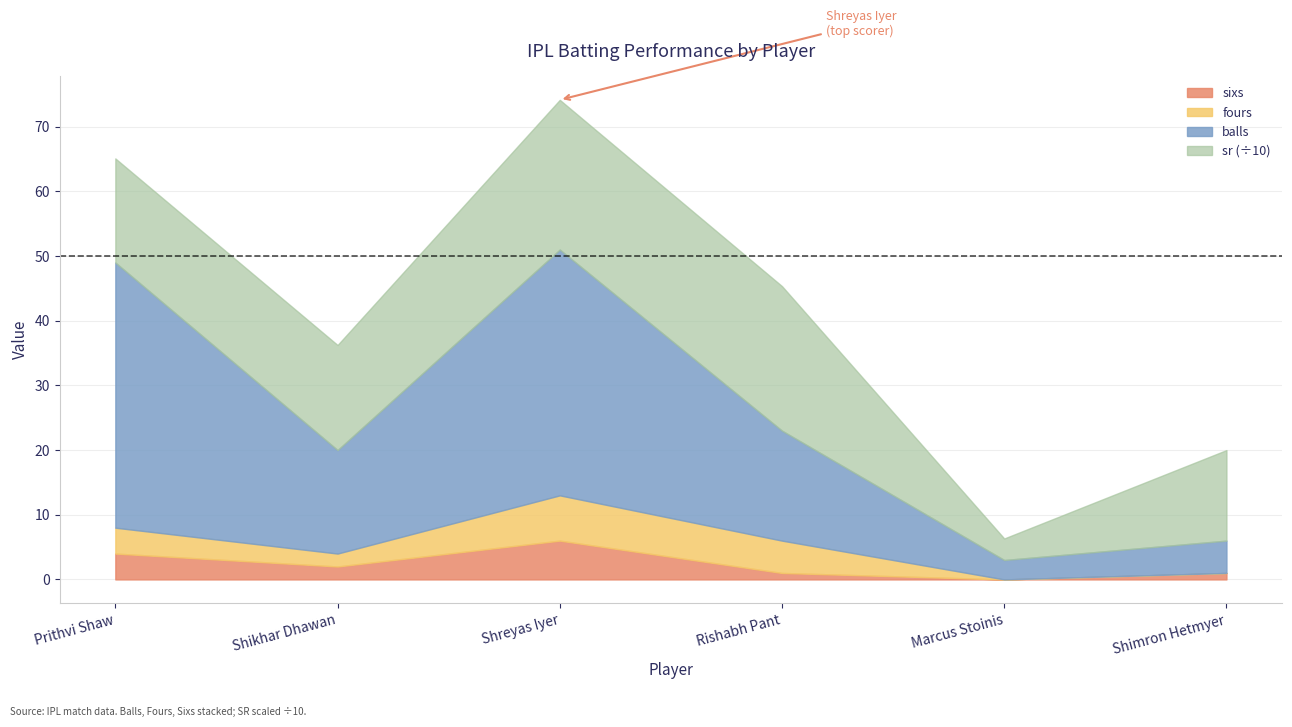

How many lines are shown in the chart?

4